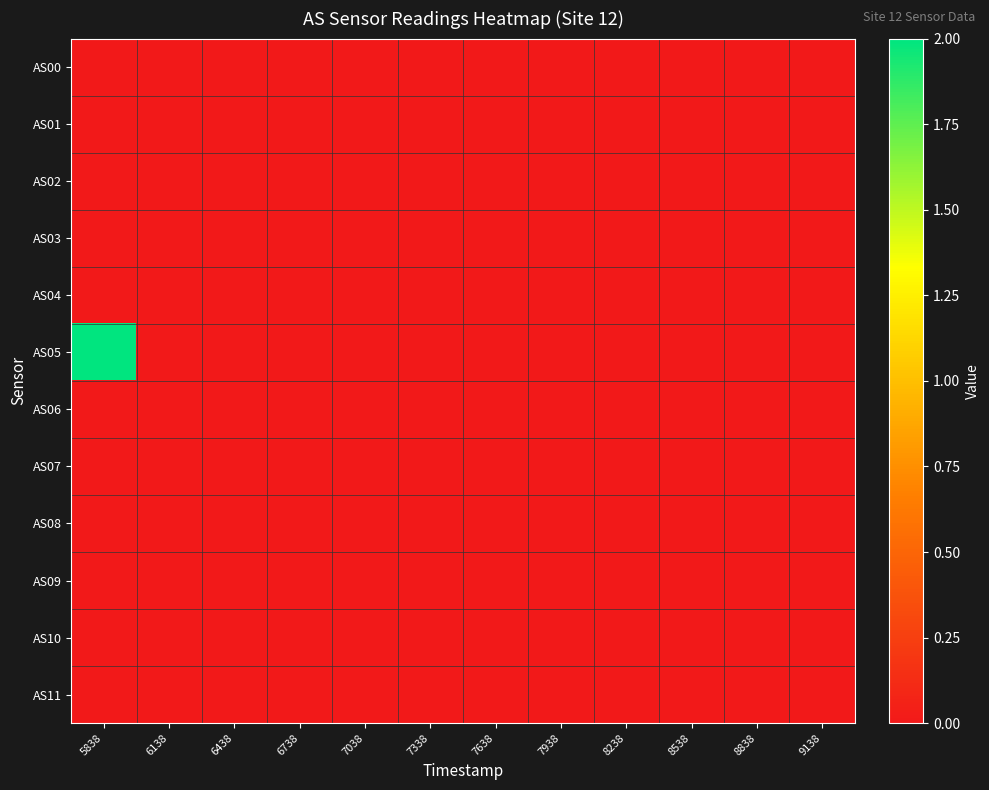

Rank the series by their maximum value, from lowest to highest.

AS00, AS01, AS02, AS03, AS04, AS06, AS07, AS08, AS09, AS10, AS11, AS05